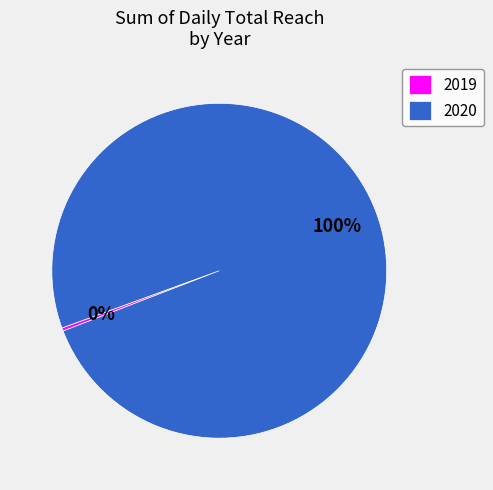

To the nearest percent, what is the average slice percentage?

50%